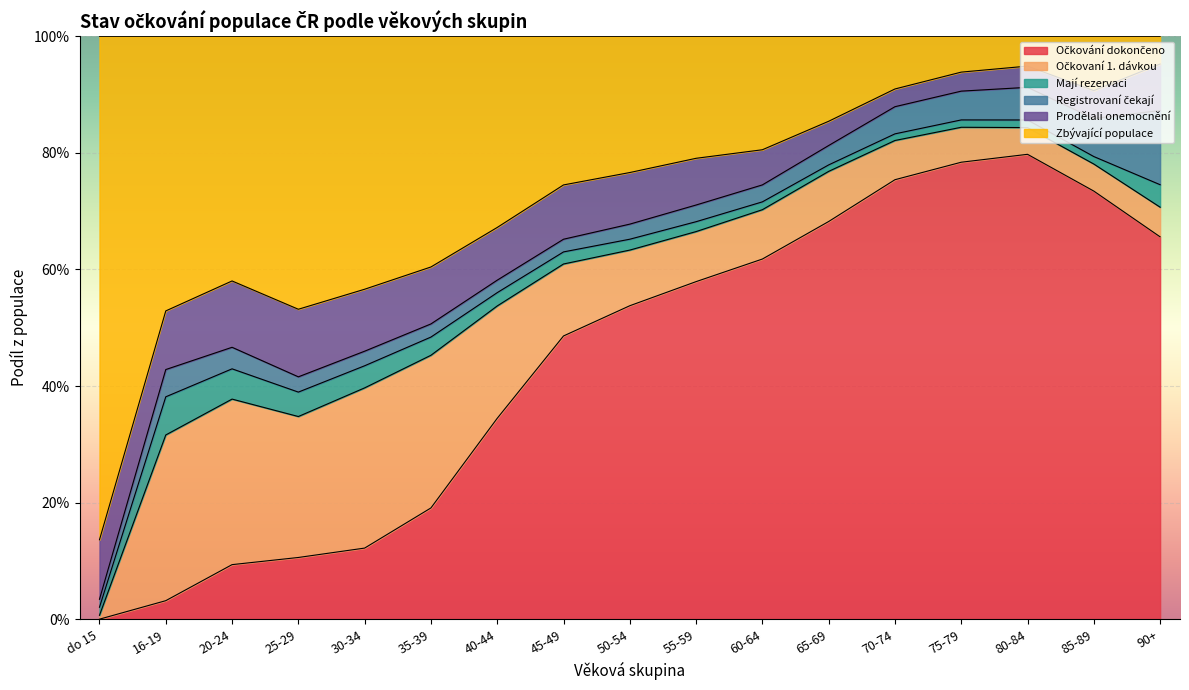

Count the number of data series in this chart.

6